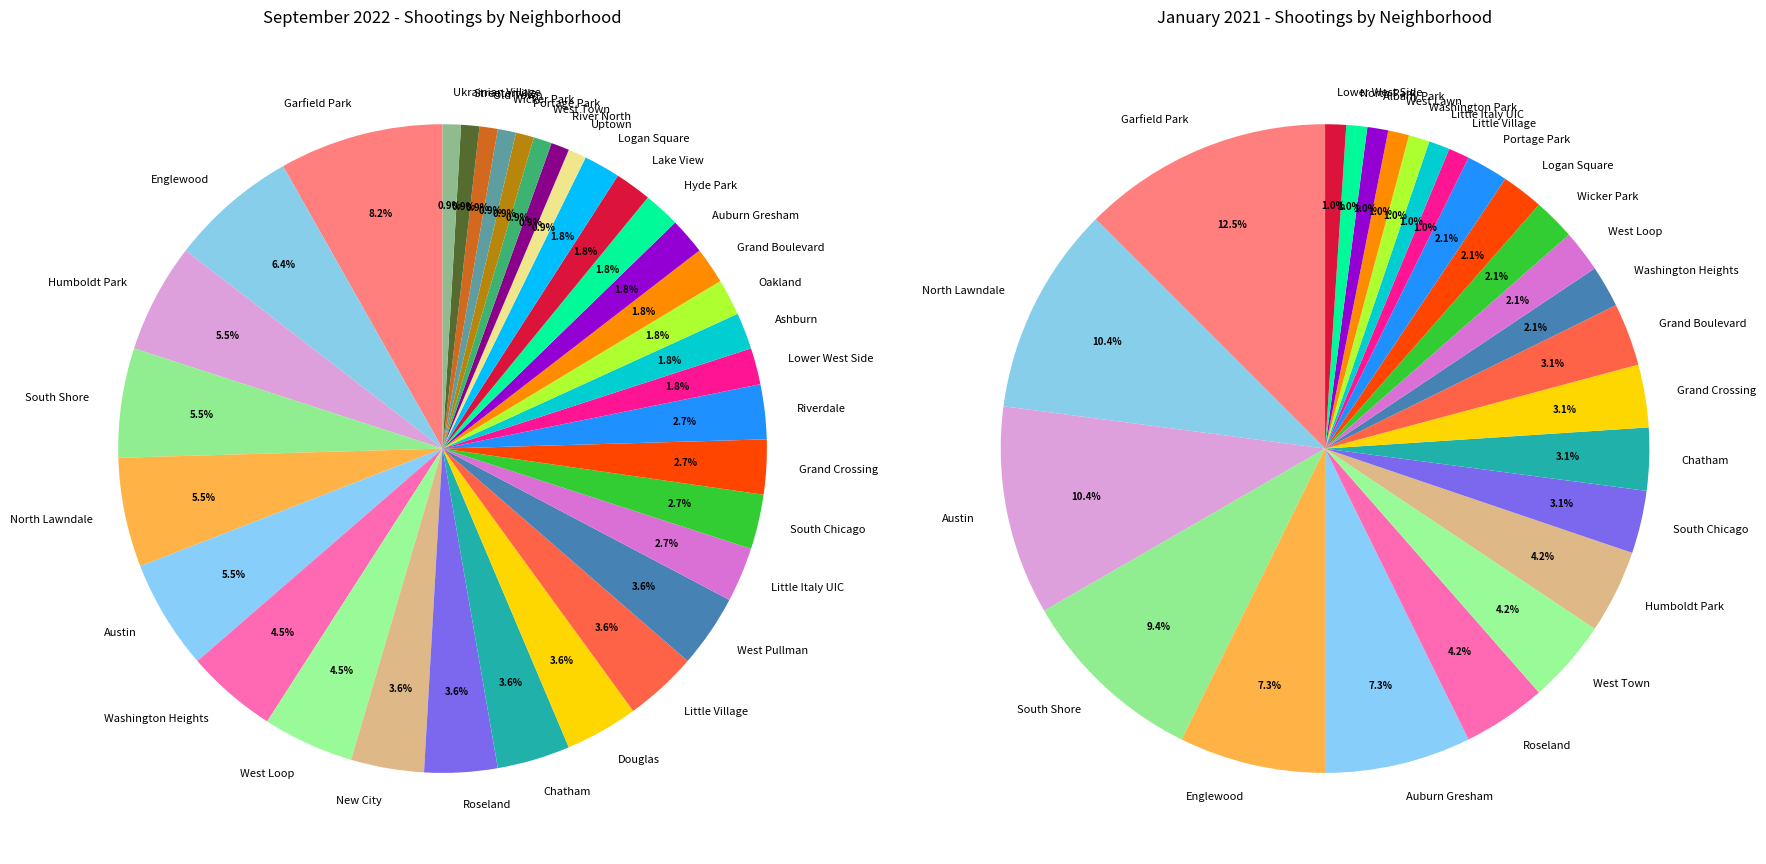

Which category has the smallest portion of the pie?

Uptown